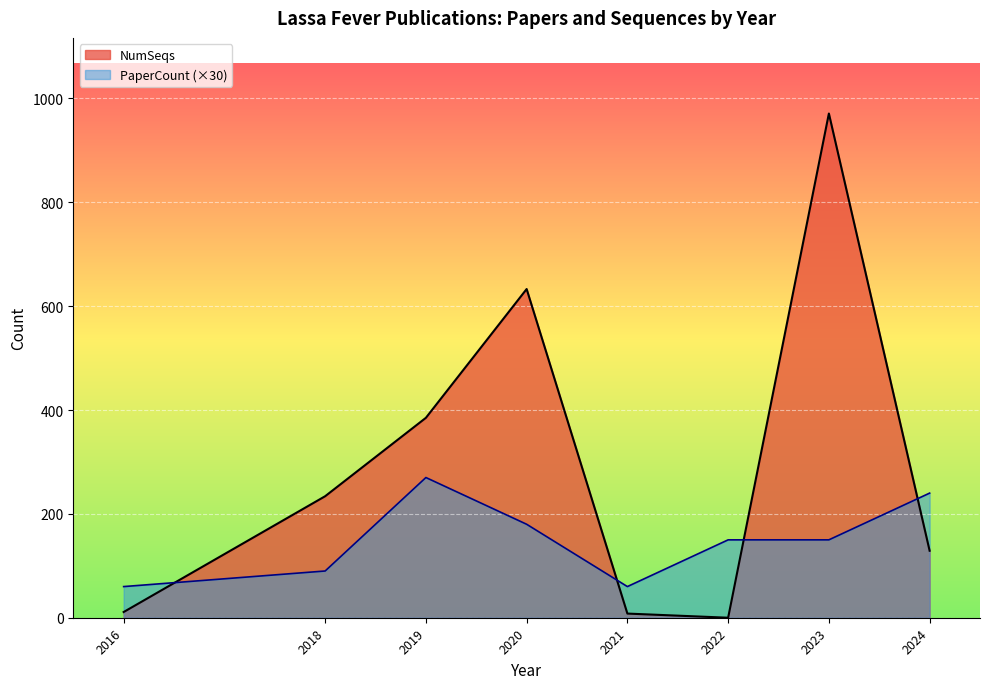

How many lines are shown in the chart?

2